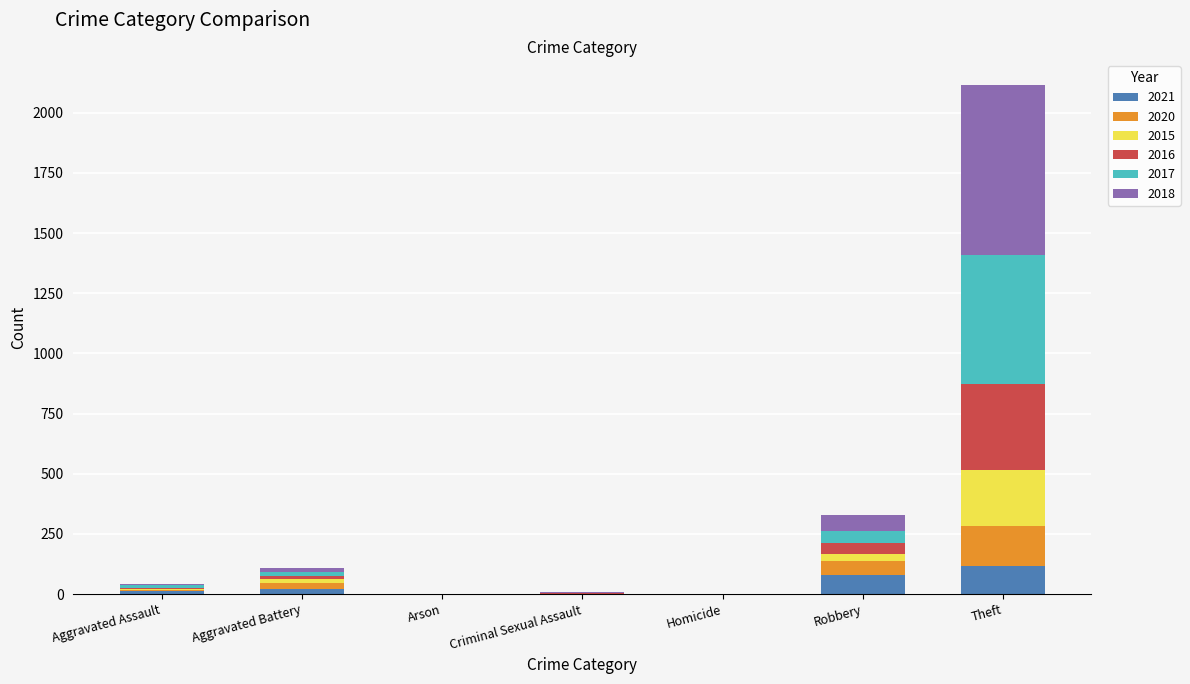

Are the bars grouped side by side (vs. stacked)?

No